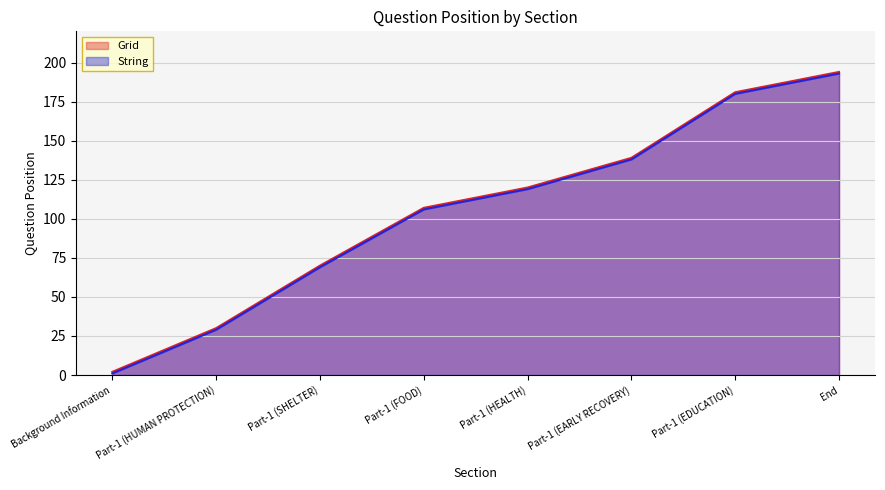

The Grid series shows 120 at Part-1 (HEALTH). True or false?

True